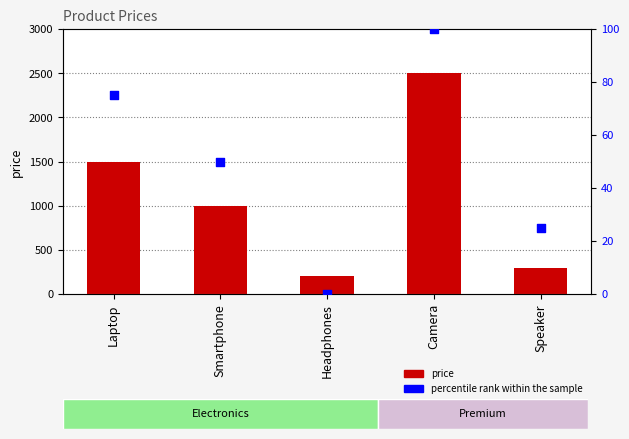

Which series has the largest total across all categories?

price